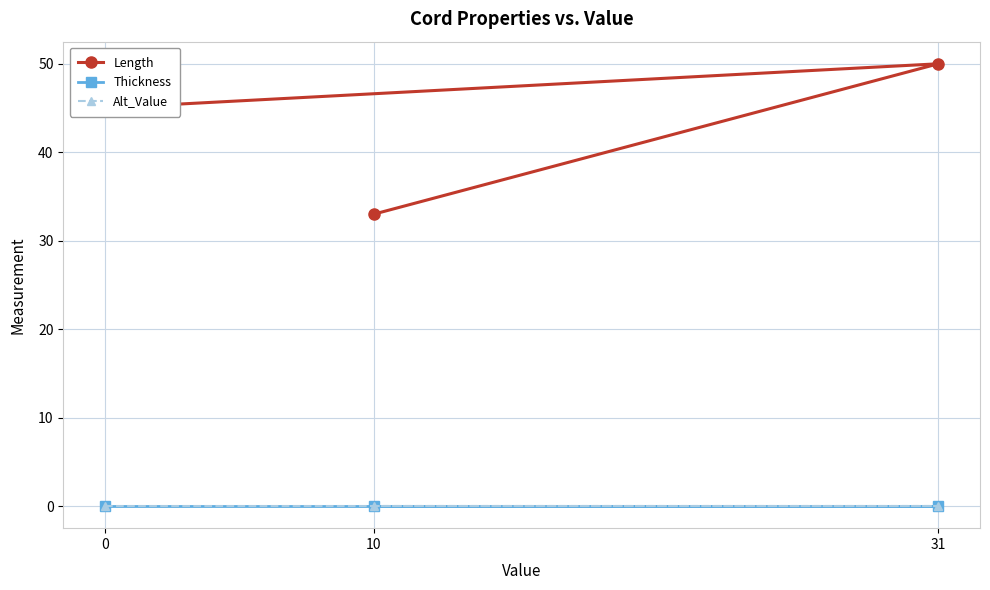

At which label does Length first exceed 45?

31